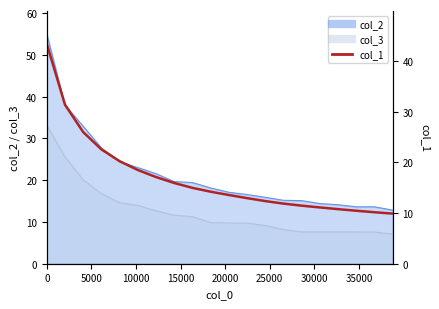

What is the difference between the maximum and minimum values?

33.5